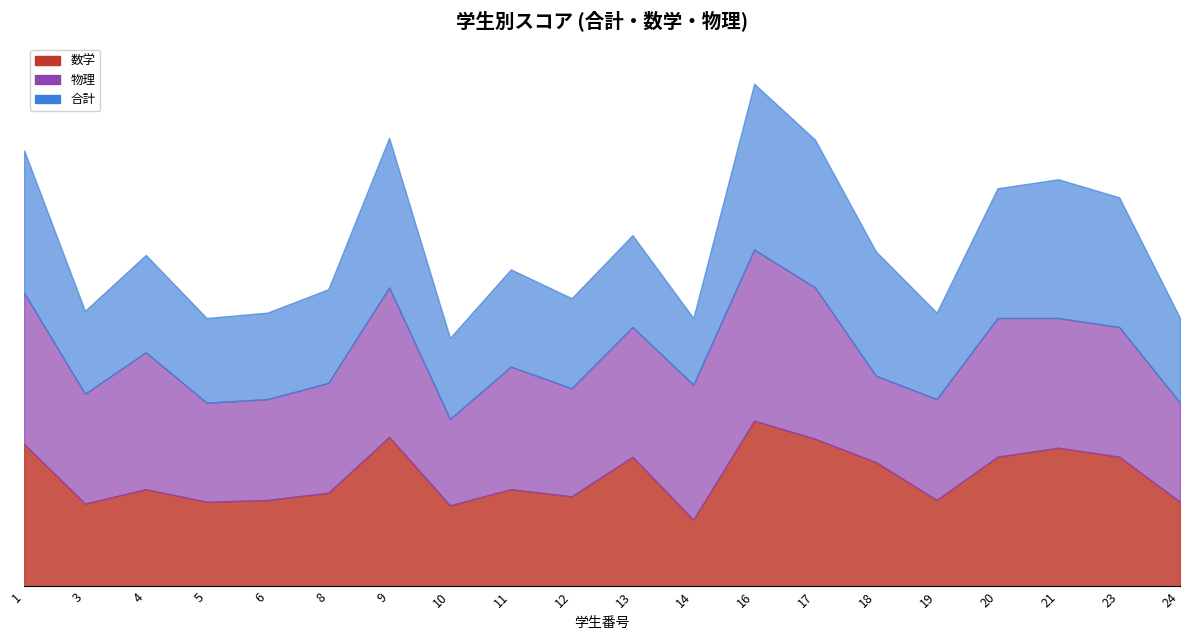

What is the difference between the 合計 values at 12 and 24?

11